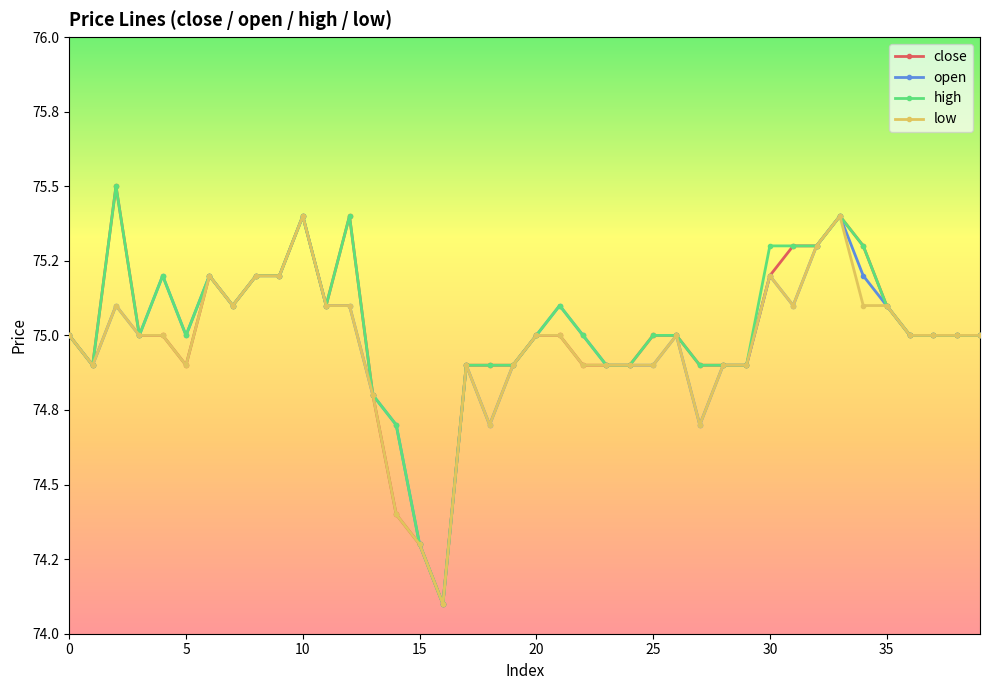

What are all the series names shown in the legend?

close, open, high, low